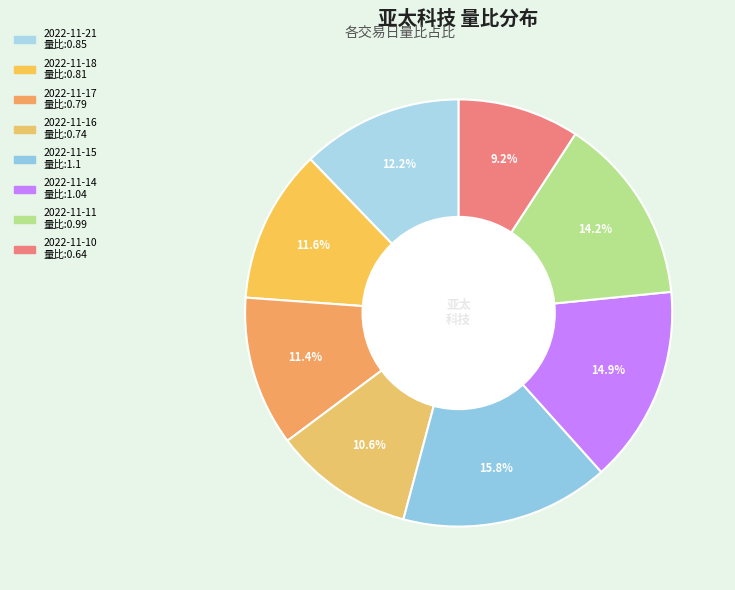

The 2022-11-18 slice represents 1% of the pie. True or false?

False